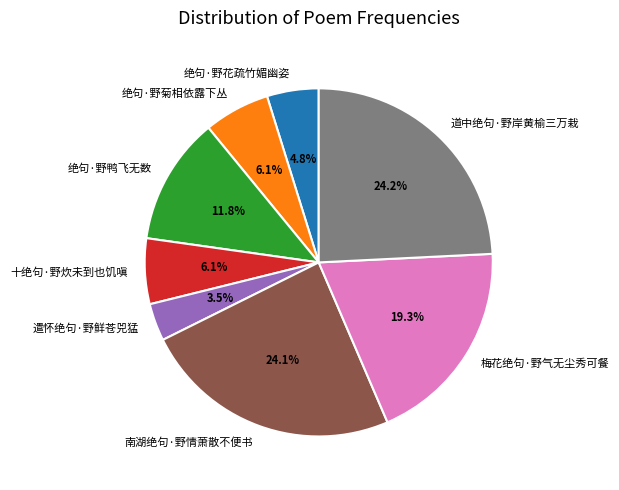

Is 绝句·野鸭飞无数 the majority of the pie?

No